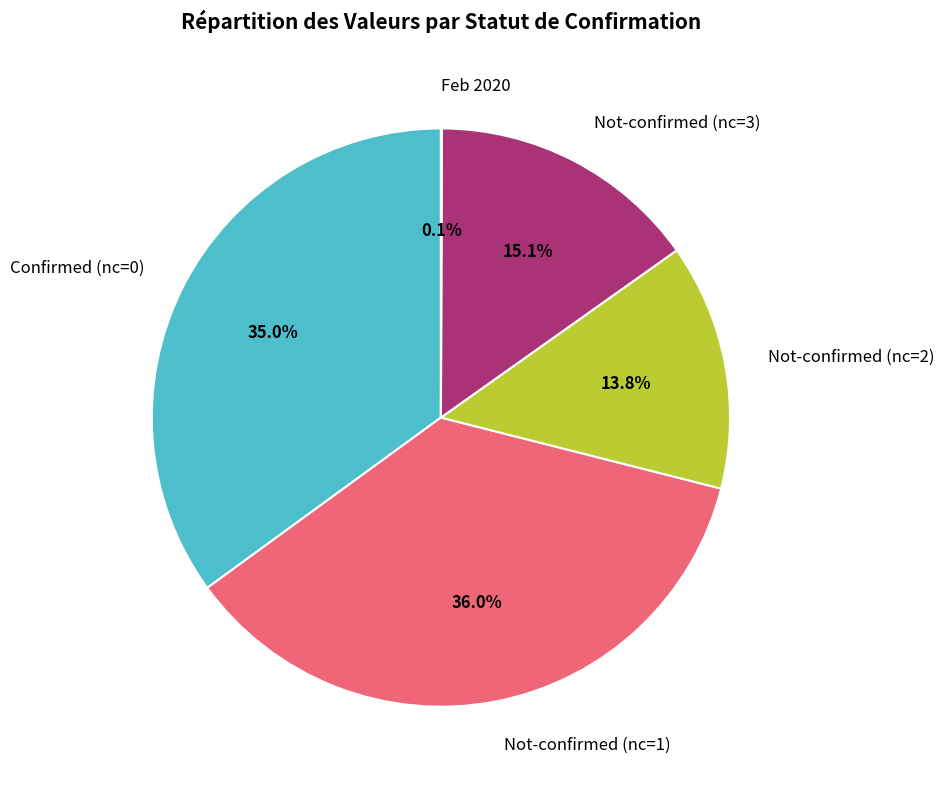

What is the largest slice in the pie chart?

Not-confirmed (nc=1)